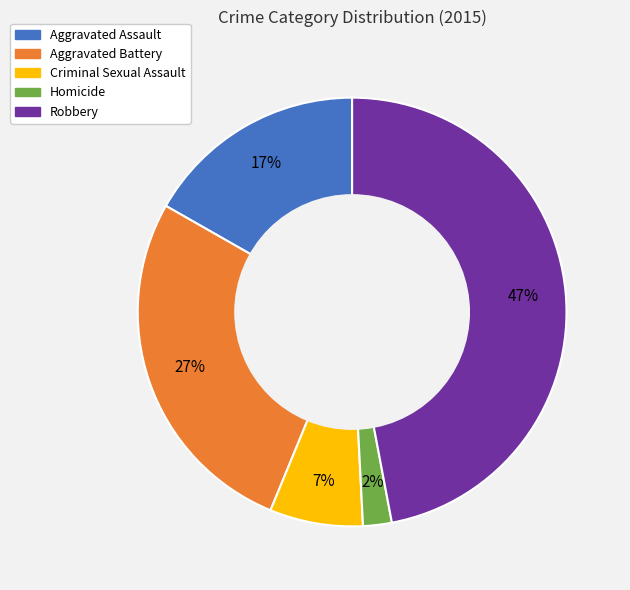

How many slices are in this pie chart?

5